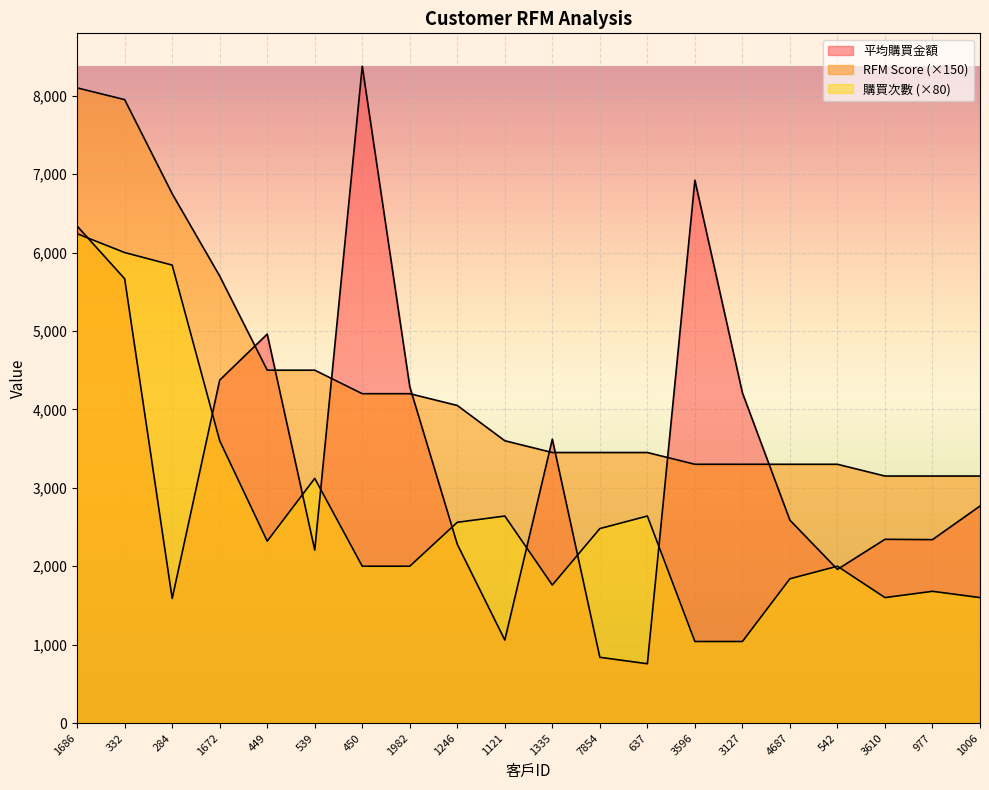

What is the maximum value for RFM Score?

8100.0